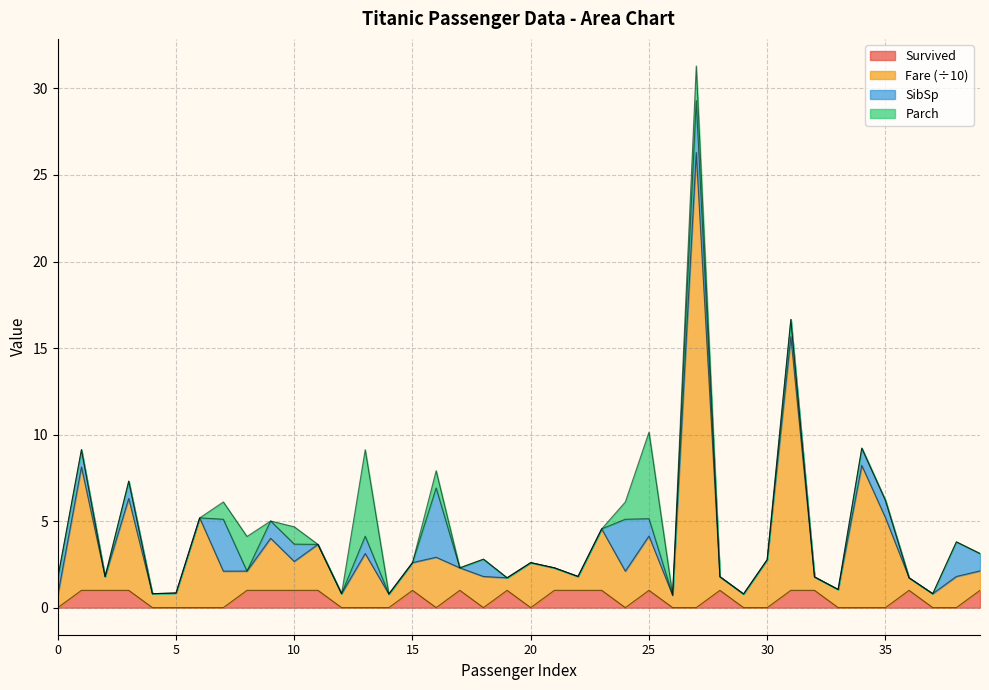

What is the total value across all series at 35?

6.2